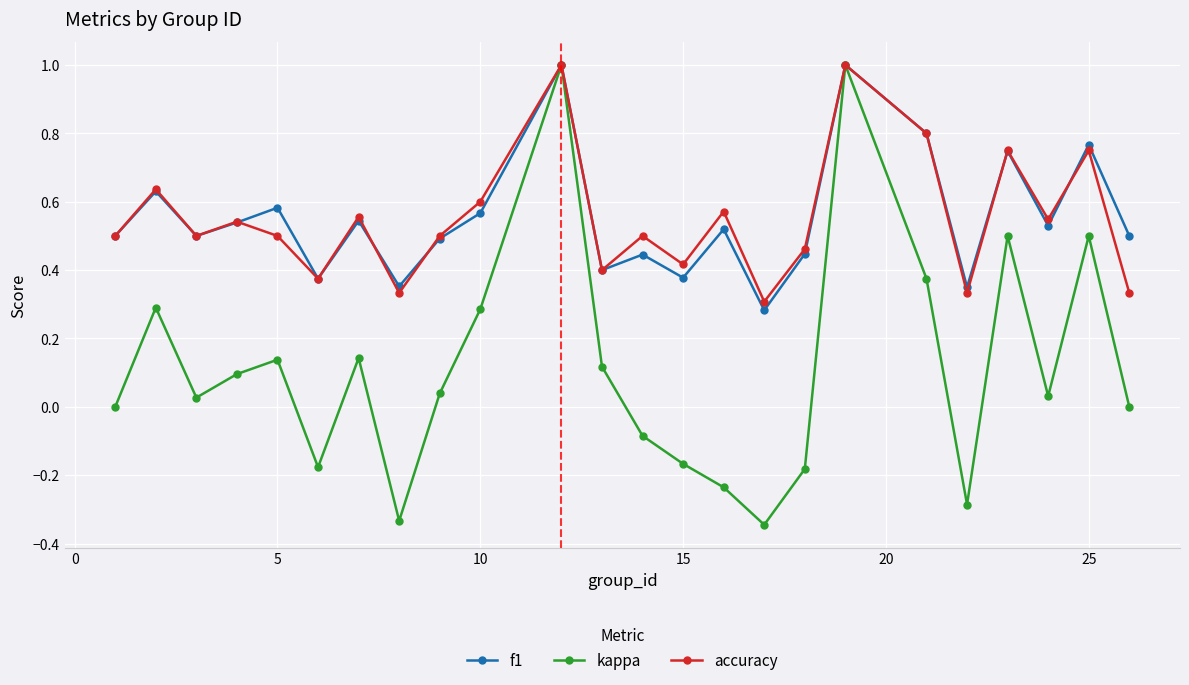

What is the maximum value for kappa?

1.0